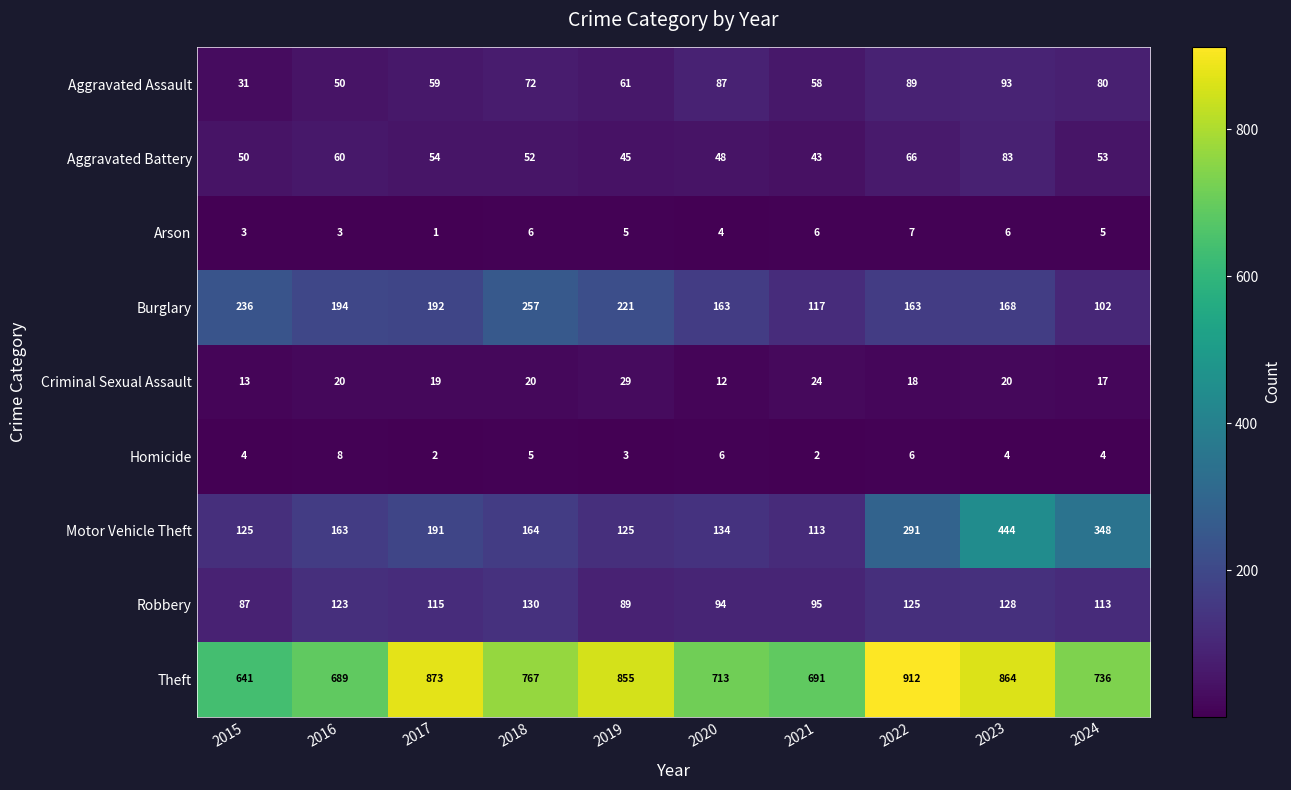

Where is Arson nearest to the value 4?

2020